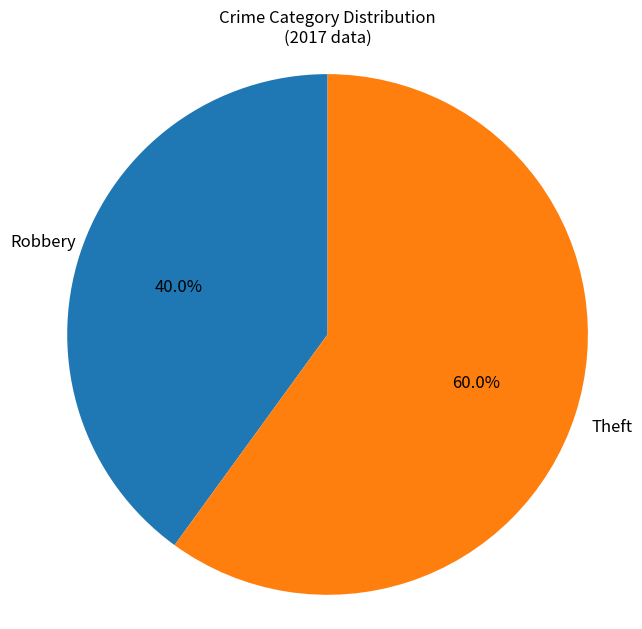

The Robbery slice represents 40% of the pie. True or false?

True